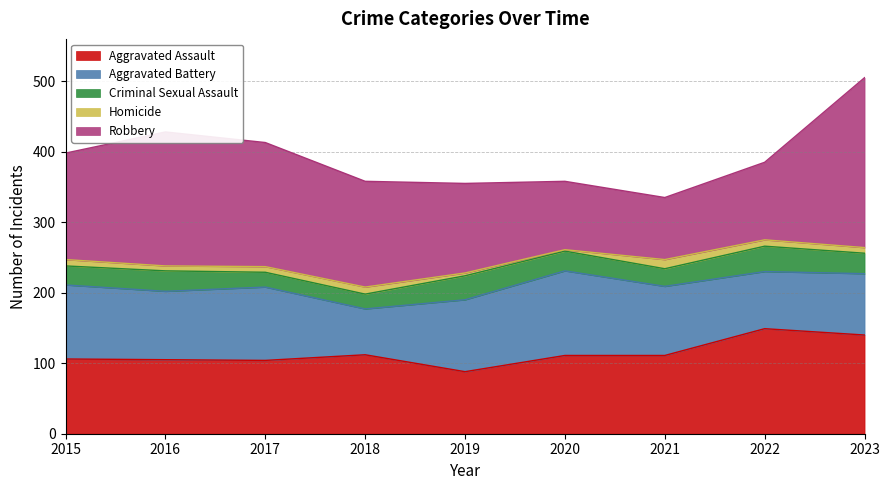

Is it true that Robbery equals 241 at 2023?

True